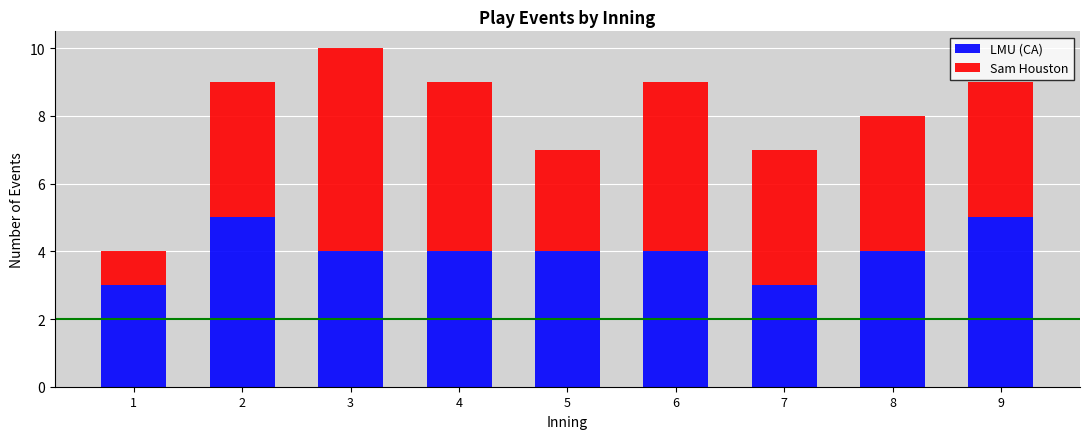

What is the maximum value for LMU (CA)?

5